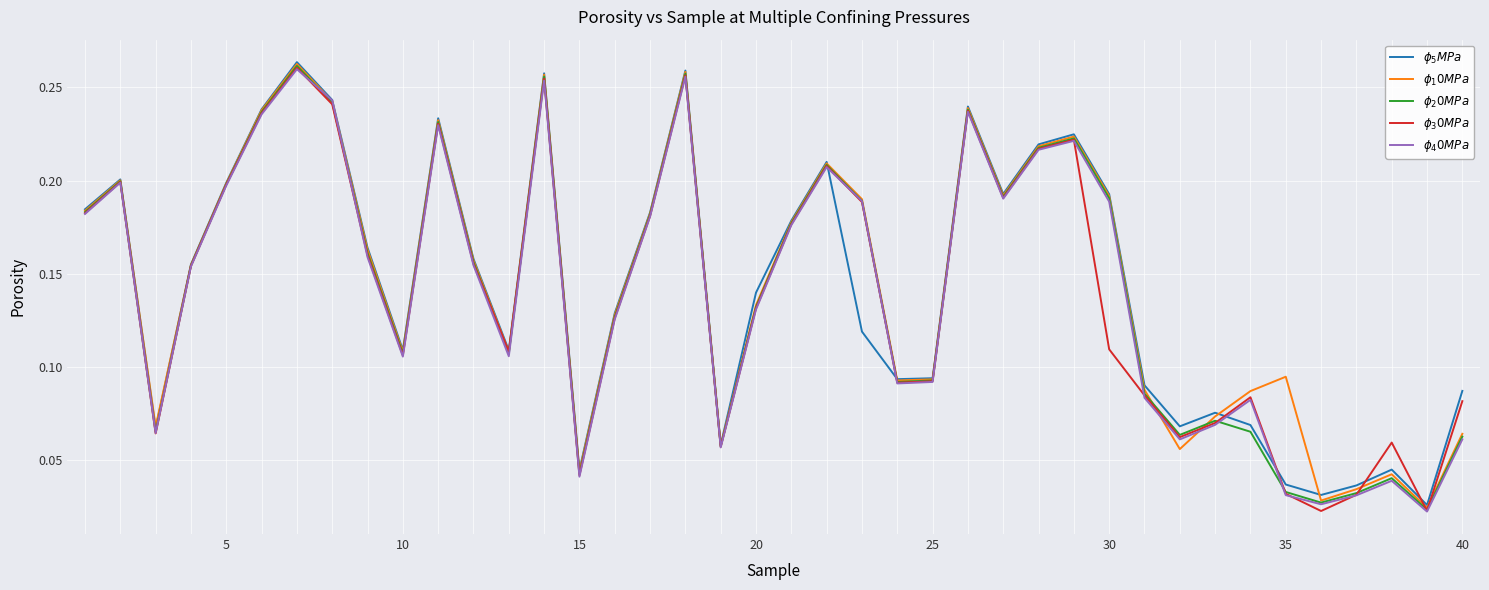

What are all the series names shown in the legend?

$\phi_5MPa$, $\phi_10MPa$, $\phi_20MPa$, $\phi_30MPa$, $\phi_40MPa$